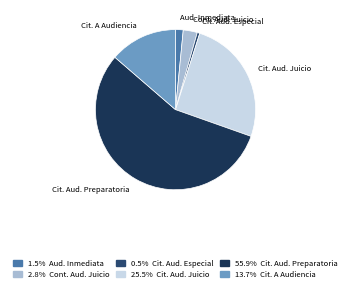

Between Cit. A Audiencia and Cit. Aud. Especial, which is larger?

Cit. A Audiencia